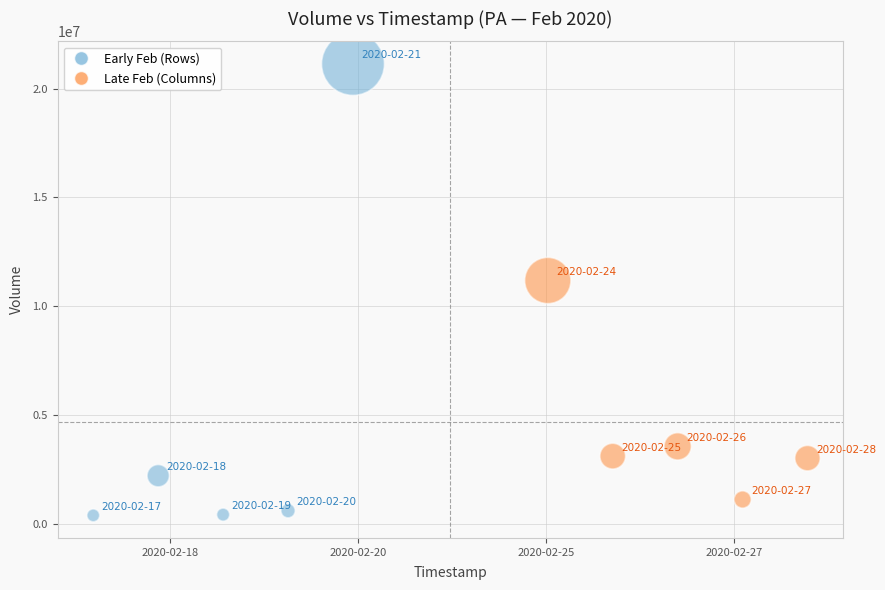

What Y value in the scatter plot is closest to 10754650?

11175300